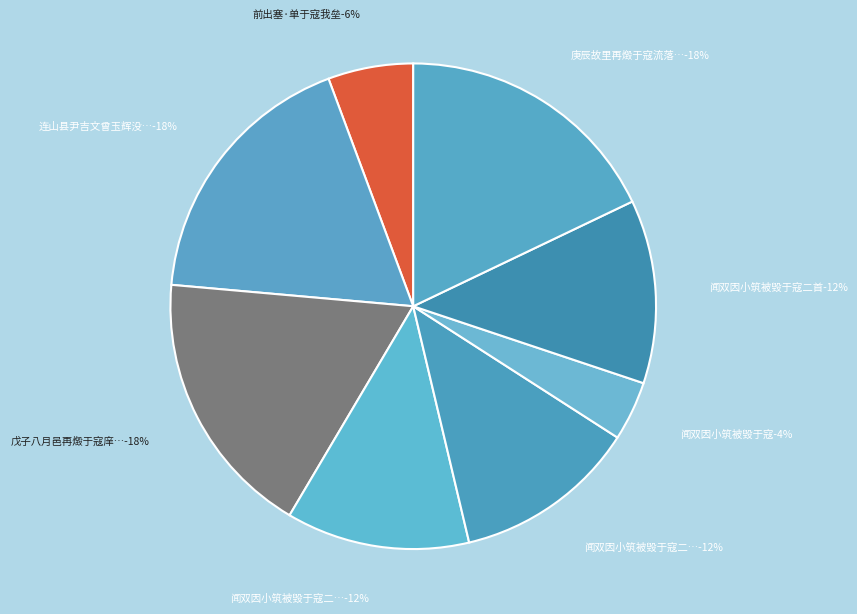

How many slices are in this pie chart?

8